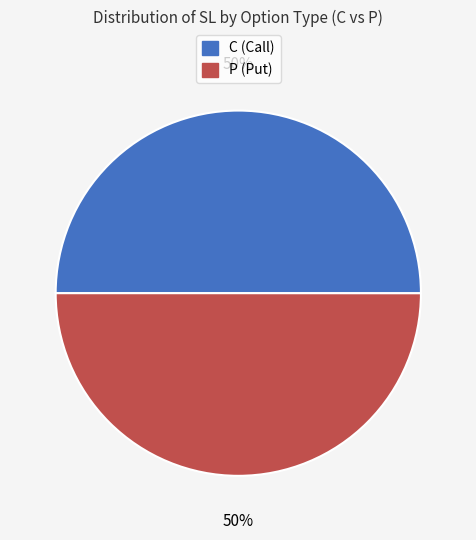

To the nearest percent, what portion does C represent?

50%